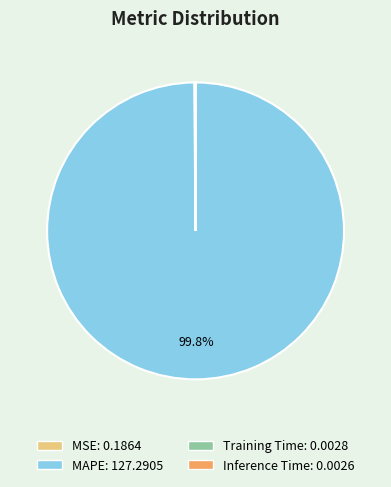

Which category has the biggest portion of the pie?

MAPE